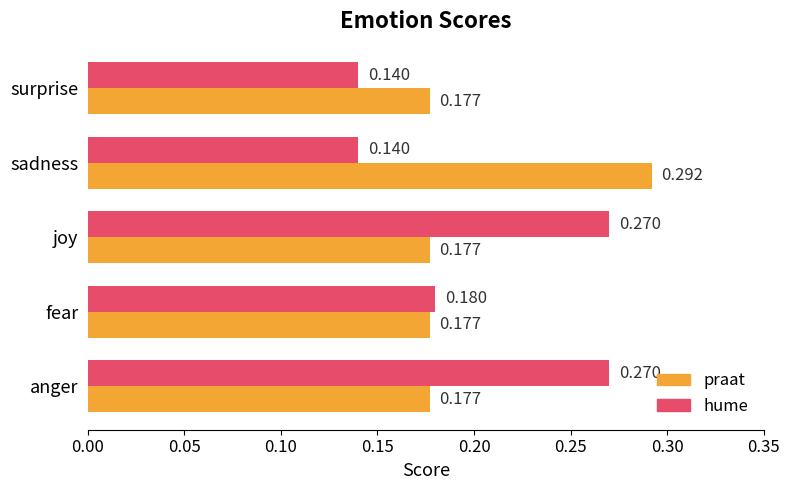

Rank the series by their maximum value, from highest to lowest.

praat, hume